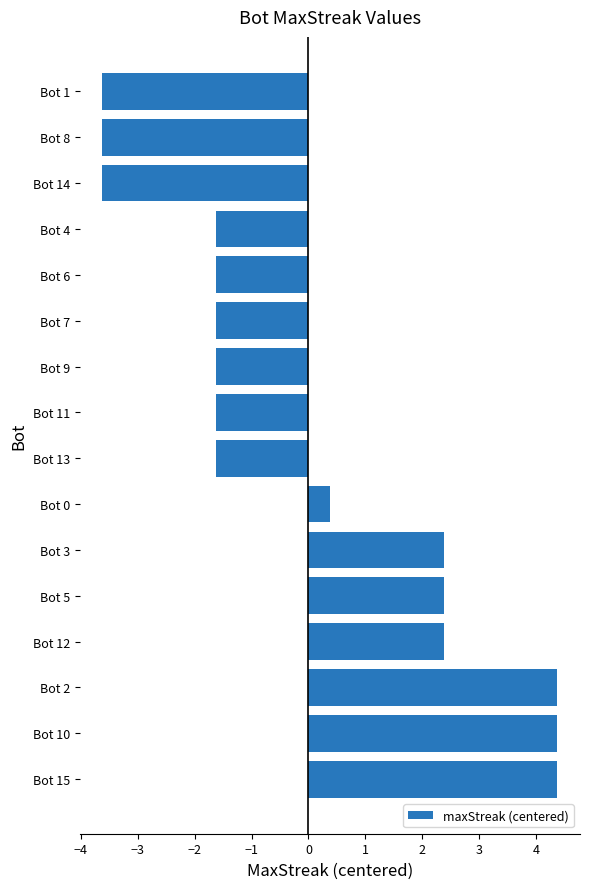

What is the maximum value shown in the chart?

4.4